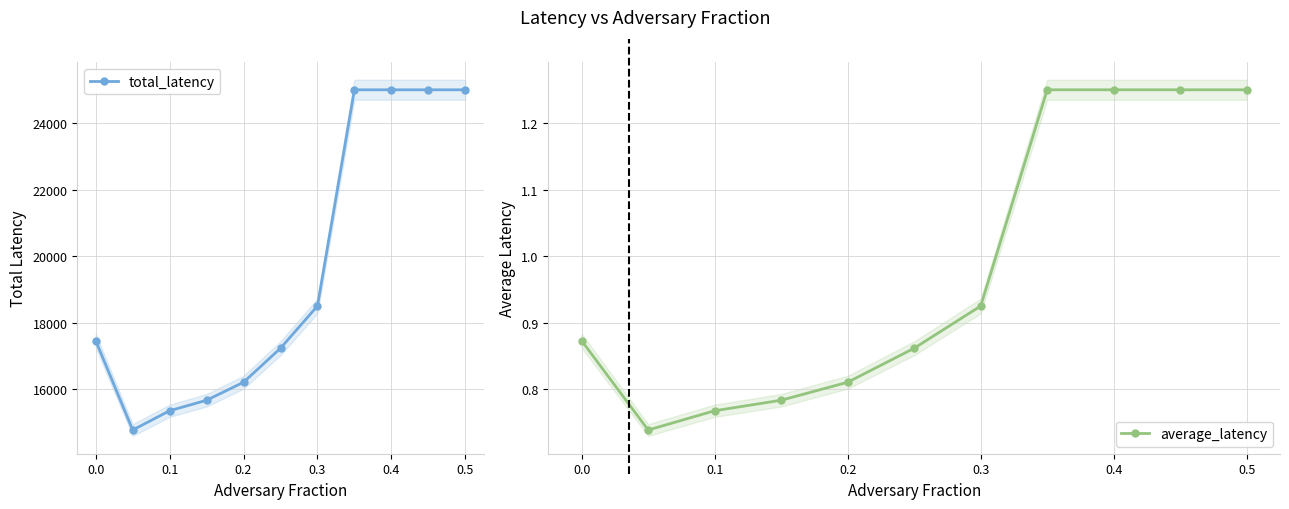

What is the minimum value for average_latency?

0.7